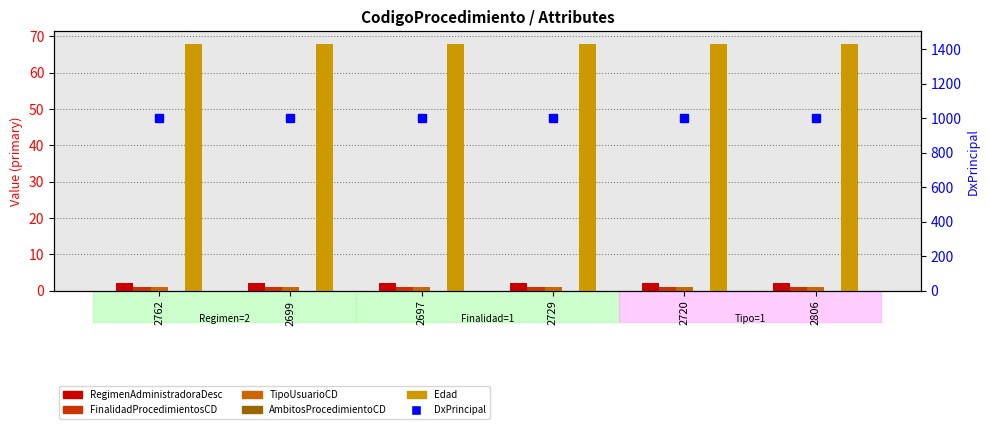

What is the difference between the highest and lowest values at 2697?

1002